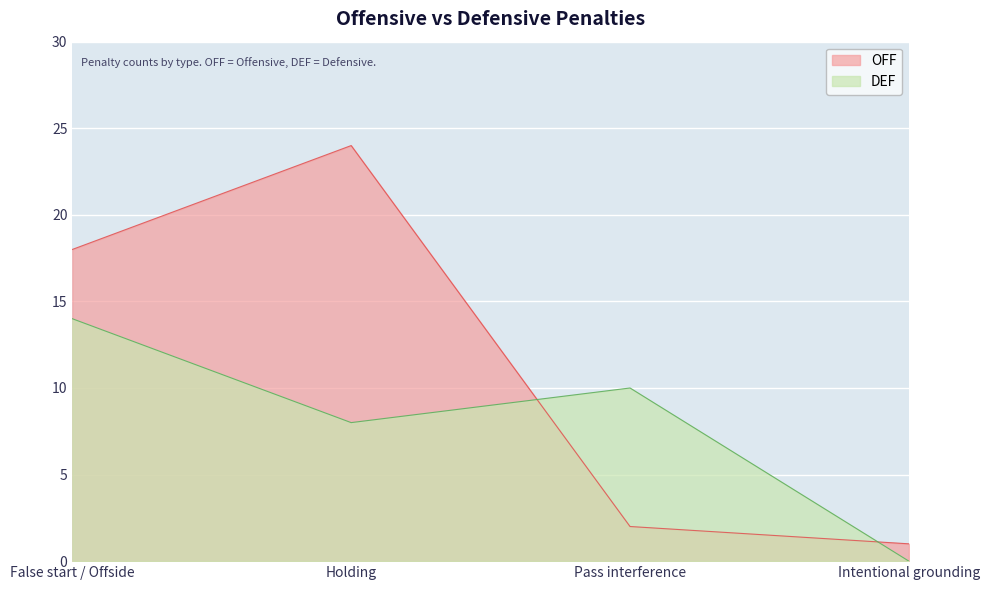

Is it true that DEF equals 10 at Pass interference?

True